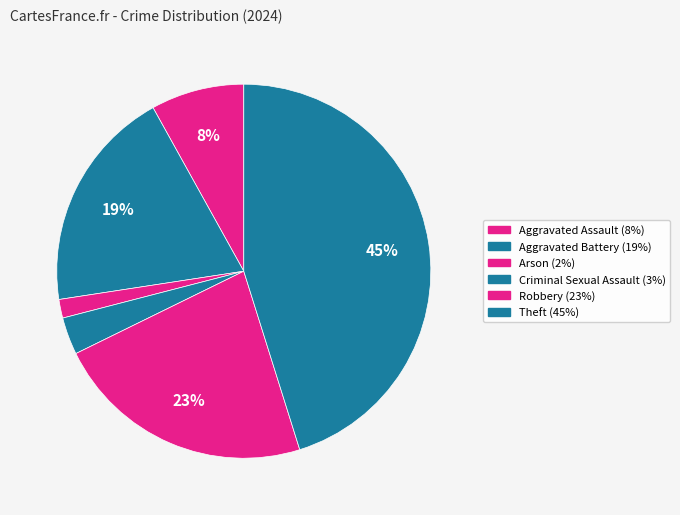

What is the largest slice in the pie chart?

Theft